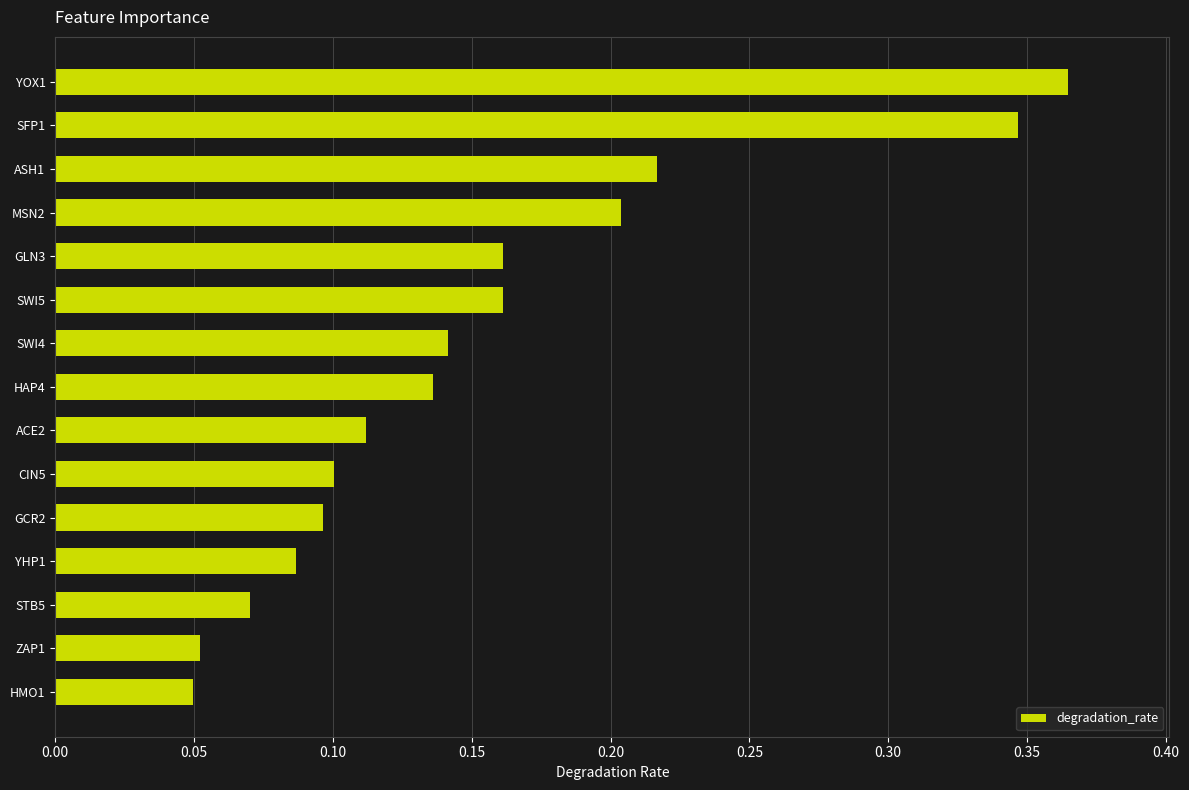

What is the label of the 4th bar from the bottom?

YHP1